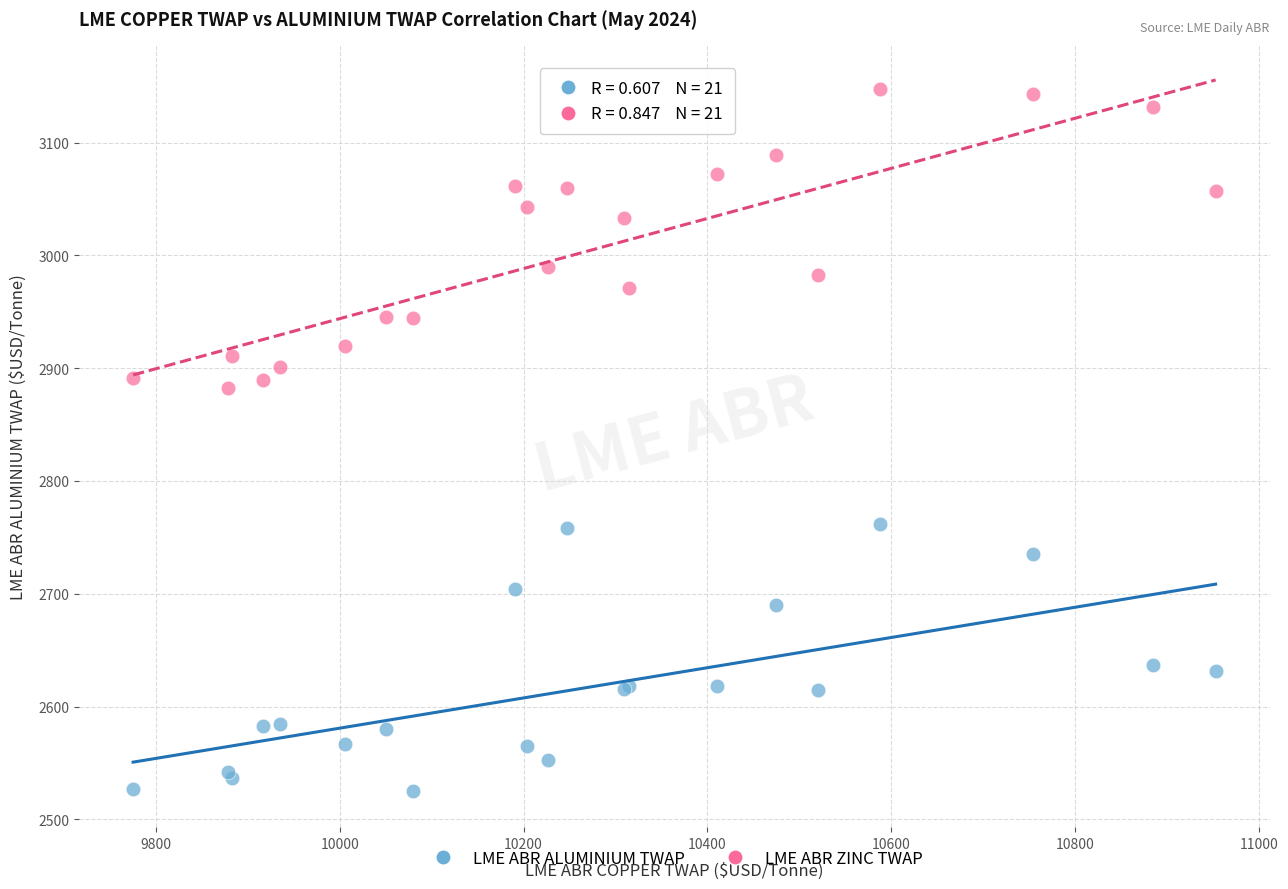

Across all series, what Y value is closest to 2836?

2882.3